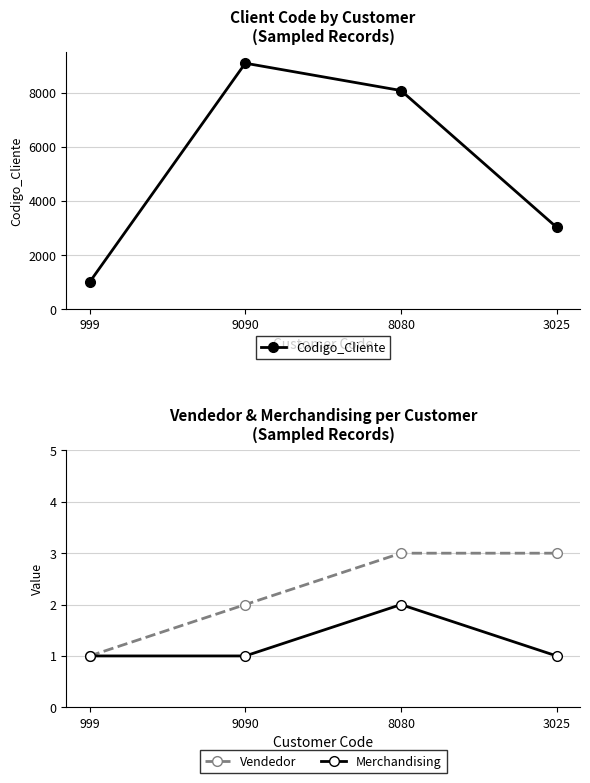

How many data points in Codigo_Cliente are less than 8080?

2